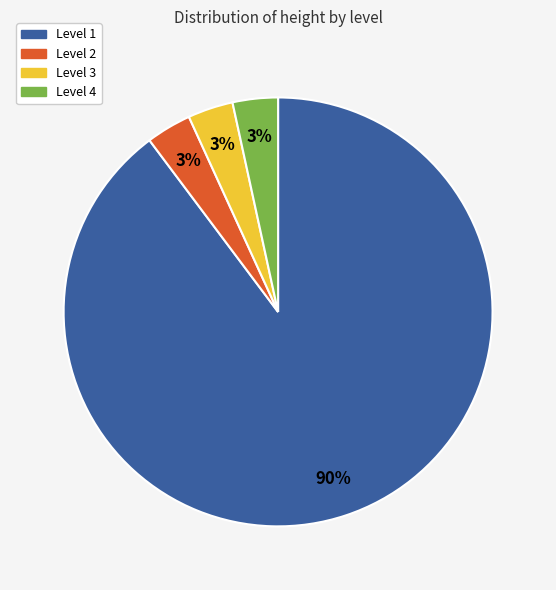

Count the number of slices in the pie.

4